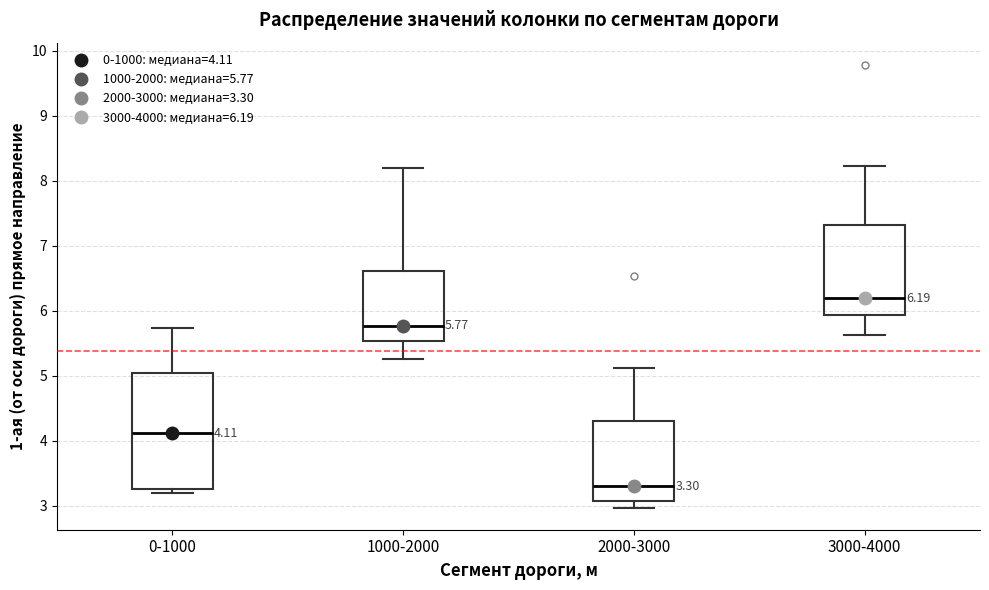

Comparing the boxes themselves (not the whiskers), which one is the tallest?

0-1000